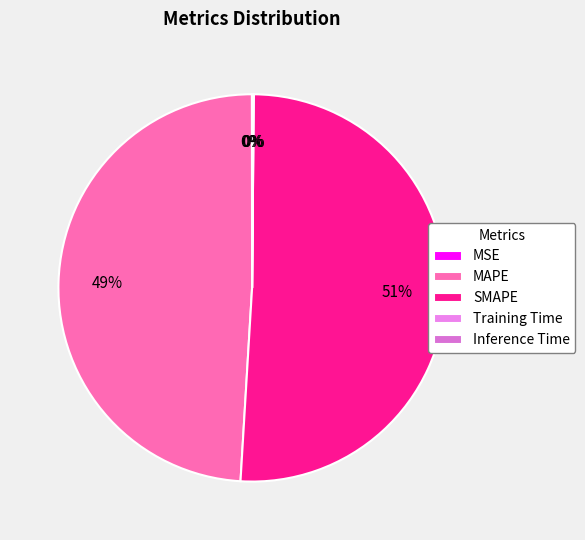

Is it true that Inference Time is 0% of the pie?

True